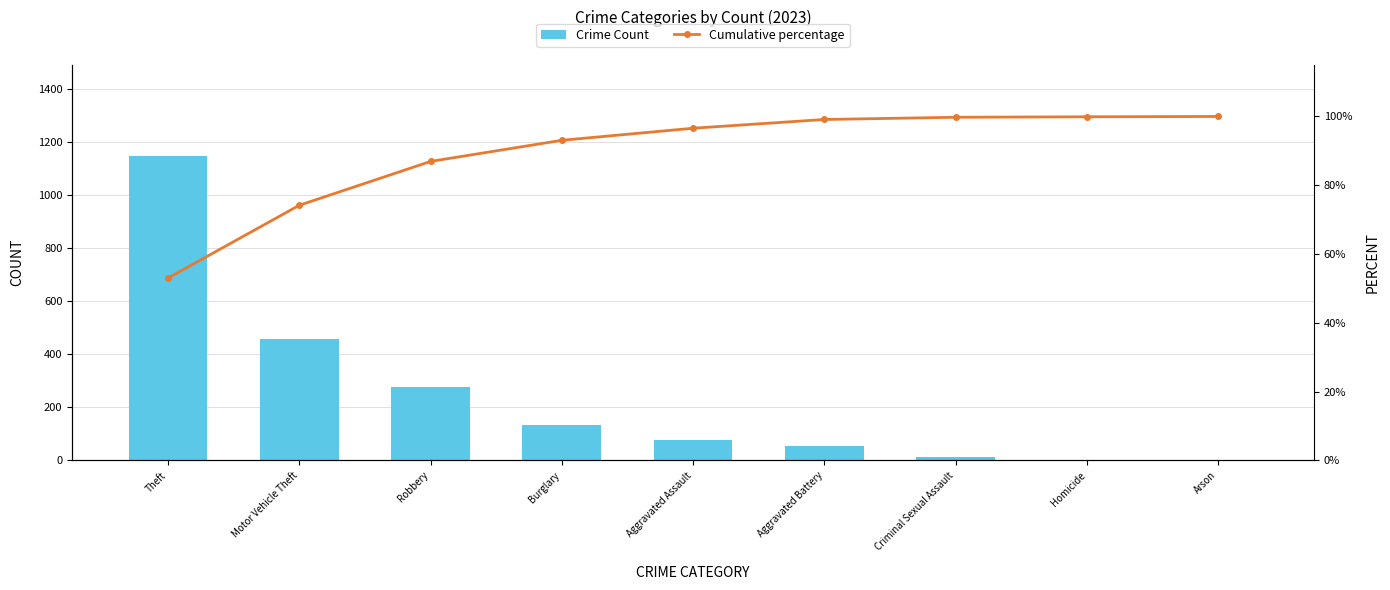

Reading left to right, list all the values displayed in this chart.

Crime Count: 1148.0	458.0	276.0	133.0	76.0	55.0	14.0	3.0	2.0
Cumulative percentage: 53.0	74.2	86.9	93.1	96.6	99.1	99.8	99.9	100.0